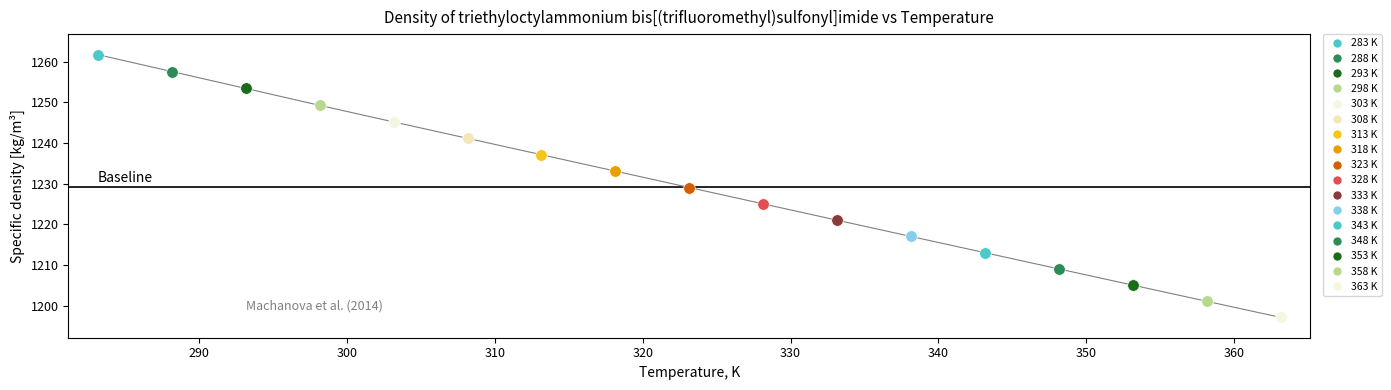

What is the change in value from 313.15 to 328.15?

-12.1